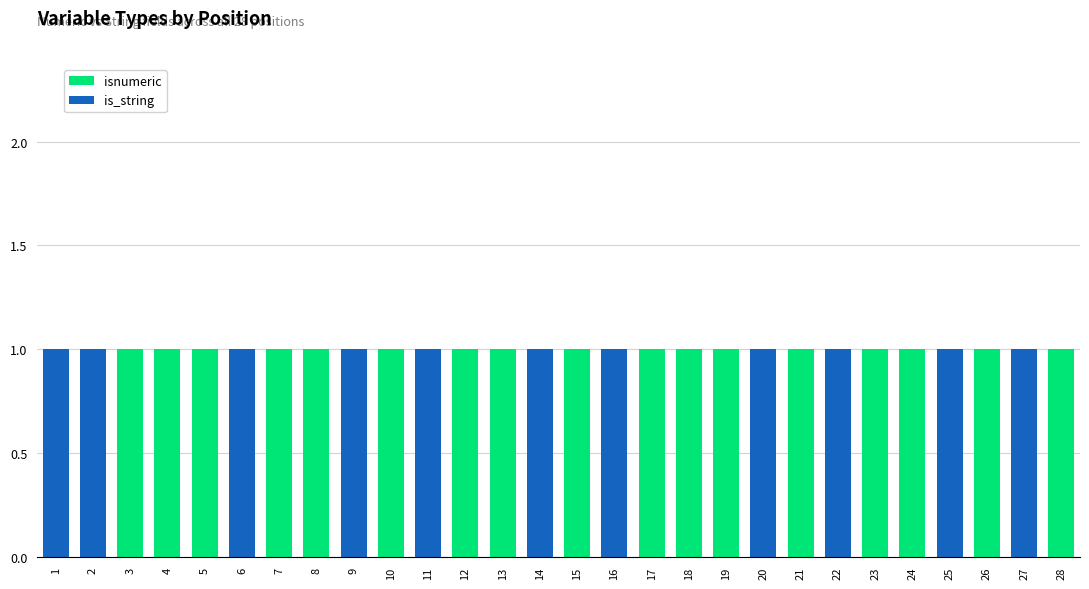

Count the number of data series in this chart.

2